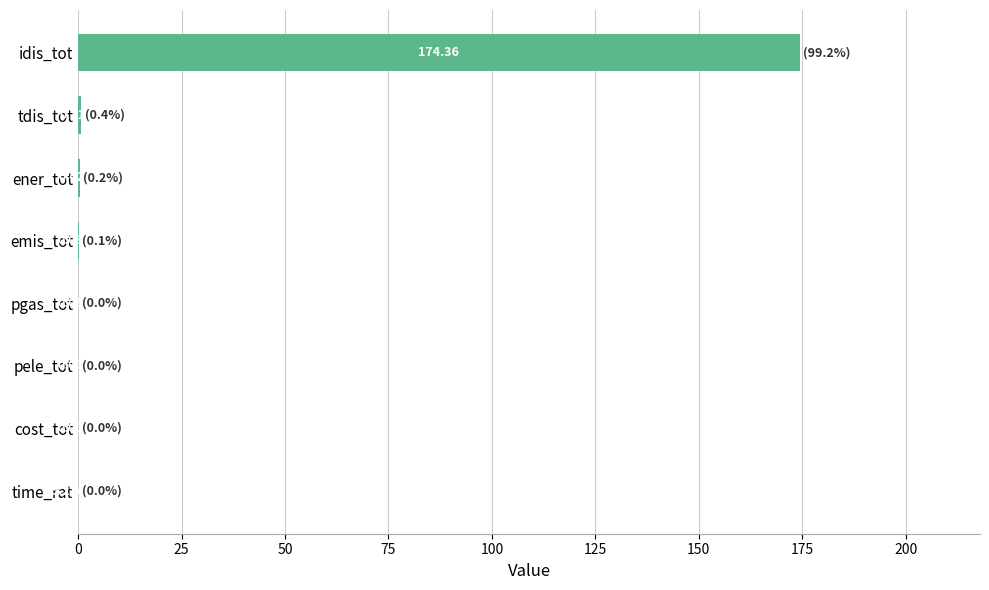

What is the maximum value shown in the chart?

174.4